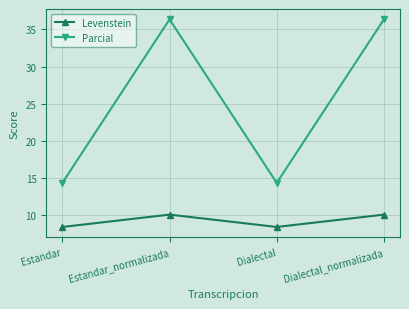

In Parcial, how many points are lower than both neighbors (excluding endpoints)?

1